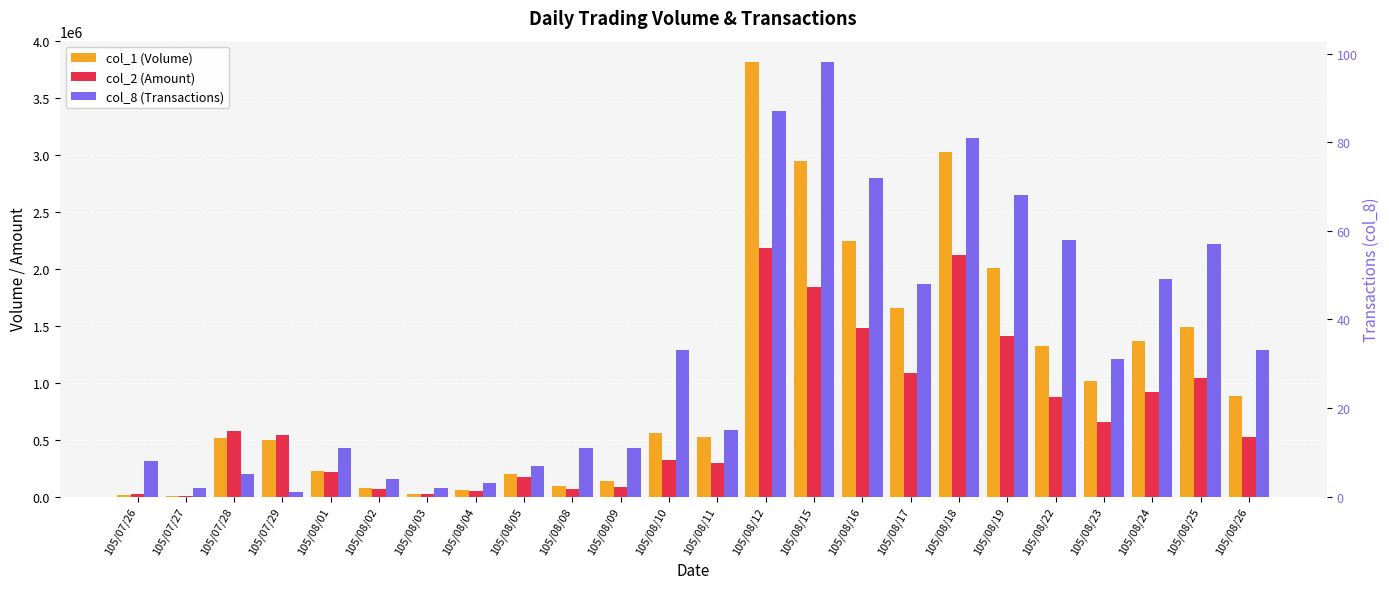

Reading left to right, extract all data points from this chart.

col_1 (Volume): 17000	4000	516000	495000	224000	75000	25000	55000	200000	94000	140000	561000	520000	3816000	2950000	2249000	1653000	3027000	2007000	1321000	1016000	1367000	1493000	883000
col_2 (Amount): 19880	4500	578130	544500	214350	70300	23000	49250	172000	63230	87410	320500	294200	2182010	1839960	1477130	1082570	2121160	1408400	875080	657620	917500	1042840	526870
col_8 (Transactions): 8	2	5	1	11	4	2	3	7	11	11	33	15	87	98	72	48	81	68	58	31	49	57	33